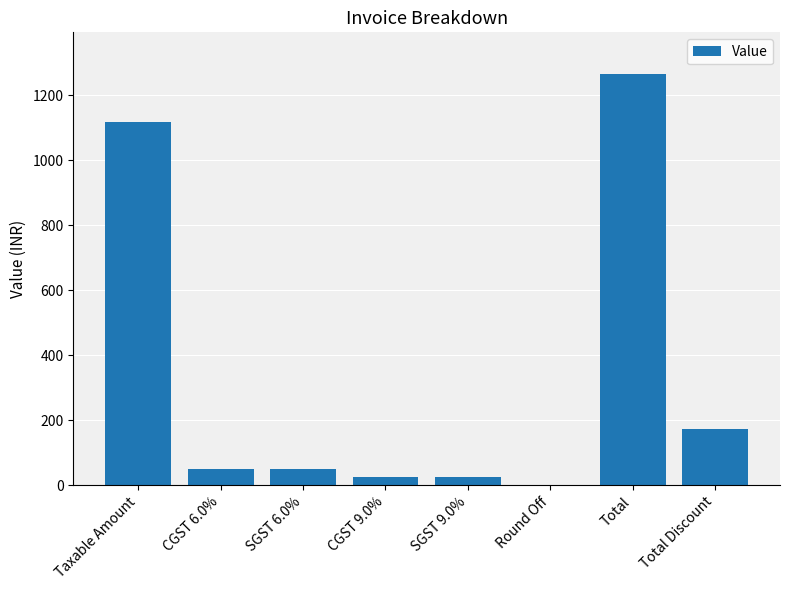

Between SGST 6.0% and Total Discount, which is larger?

Total Discount